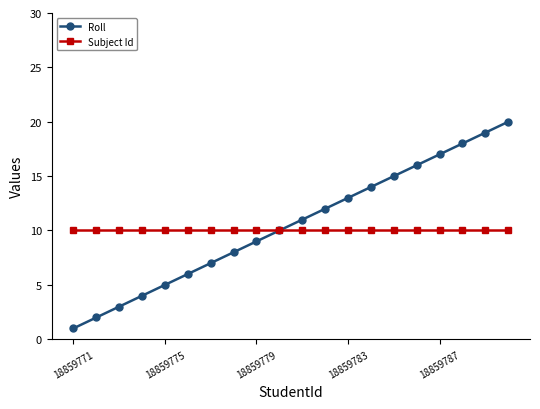

What is the maximum value for Roll?

20